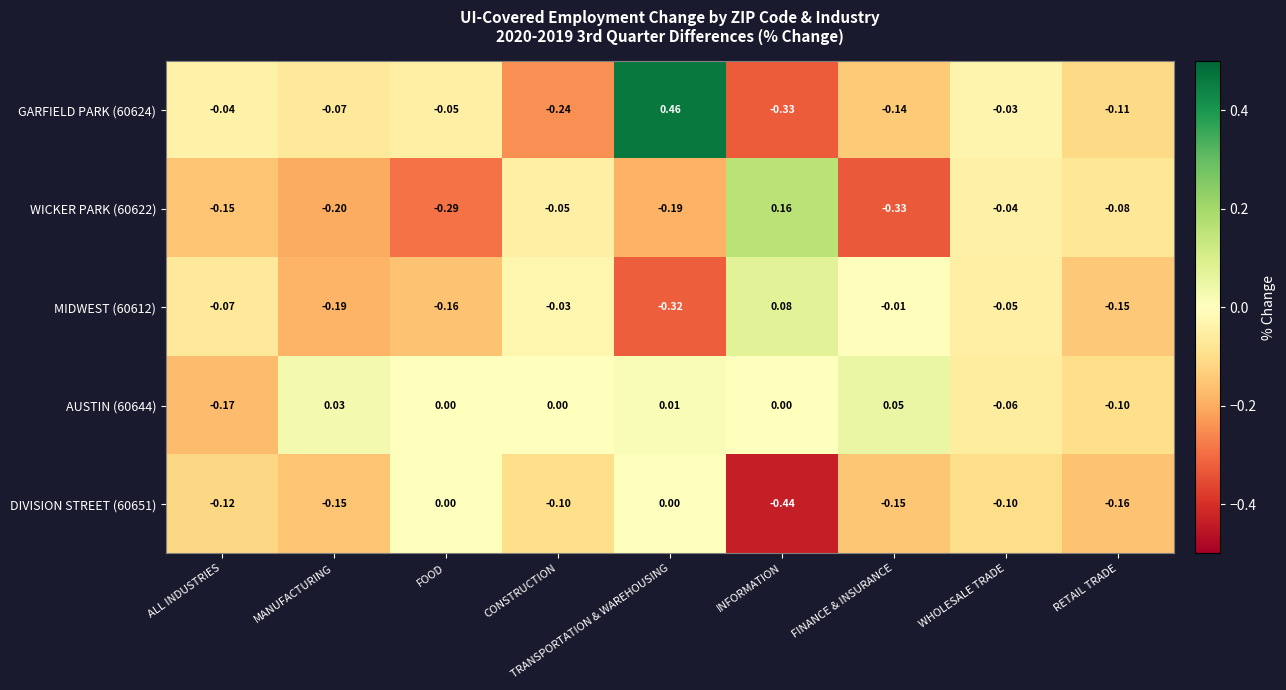

Which series has the largest total across all categories?

AUSTIN (60644)